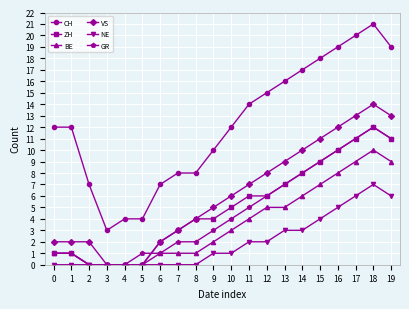

Which series changed the most between 3 and 9?

CH